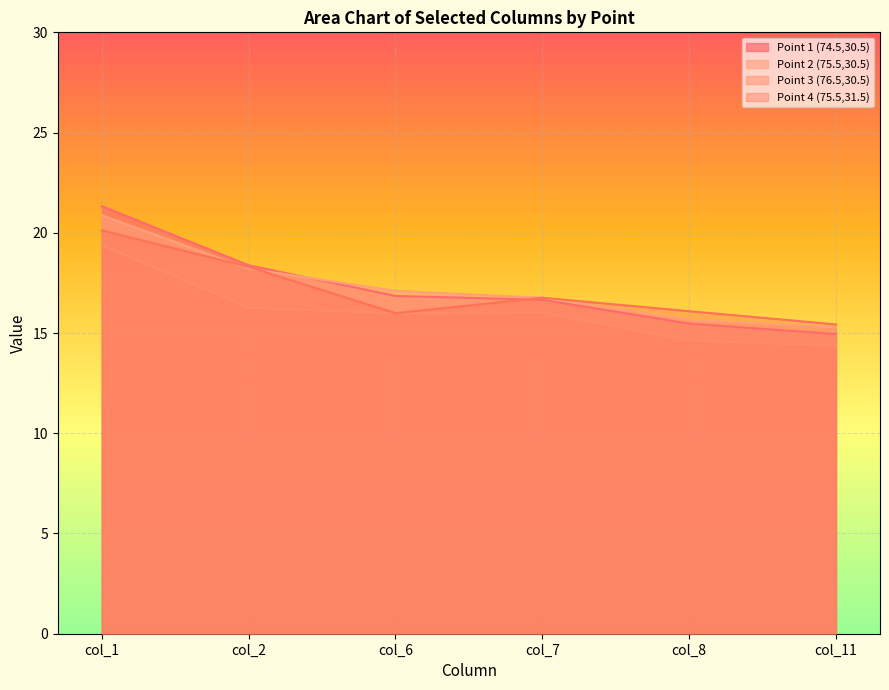

Between col_7 and col_8, which series saw the biggest shift?

Point 3 (76.5,30.5)